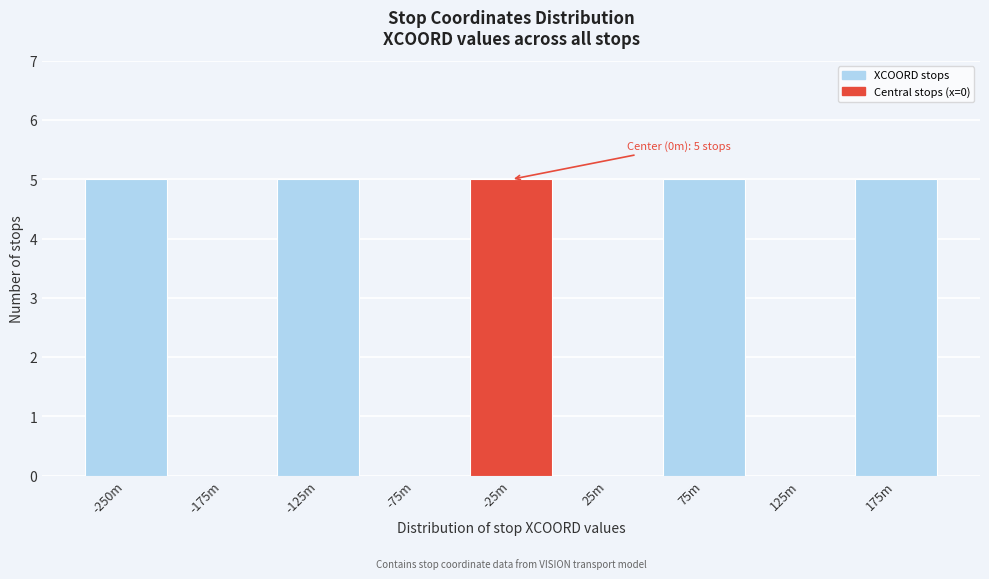

Reading left to right, transcribe all the data shown in this chart.

-250m=5	-175m=0	-125m=5	-75m=0	-25m=5	25m=0	75m=5	125m=0	175m=5